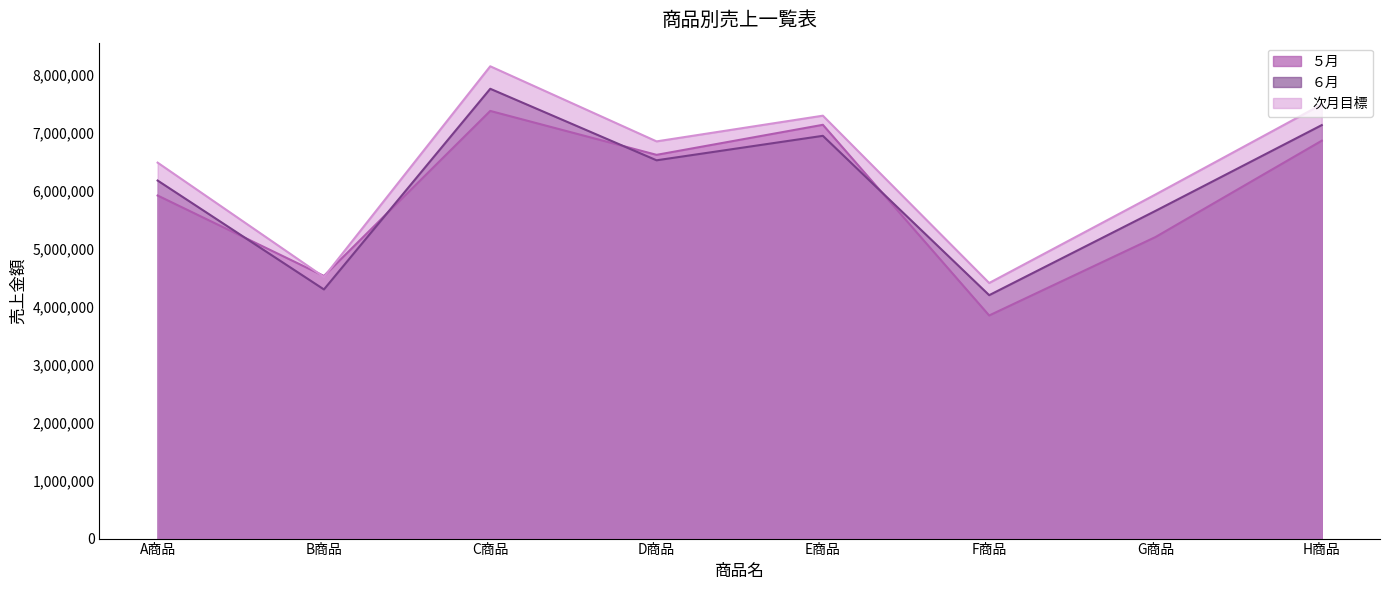

How many lines are shown in the chart?

3